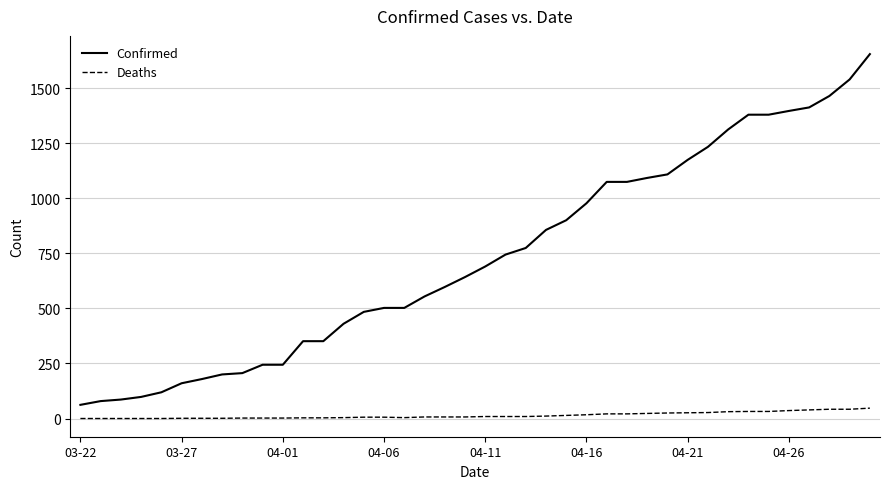

List the series in order of their overall mean, lowest first.

Deaths, Confirmed